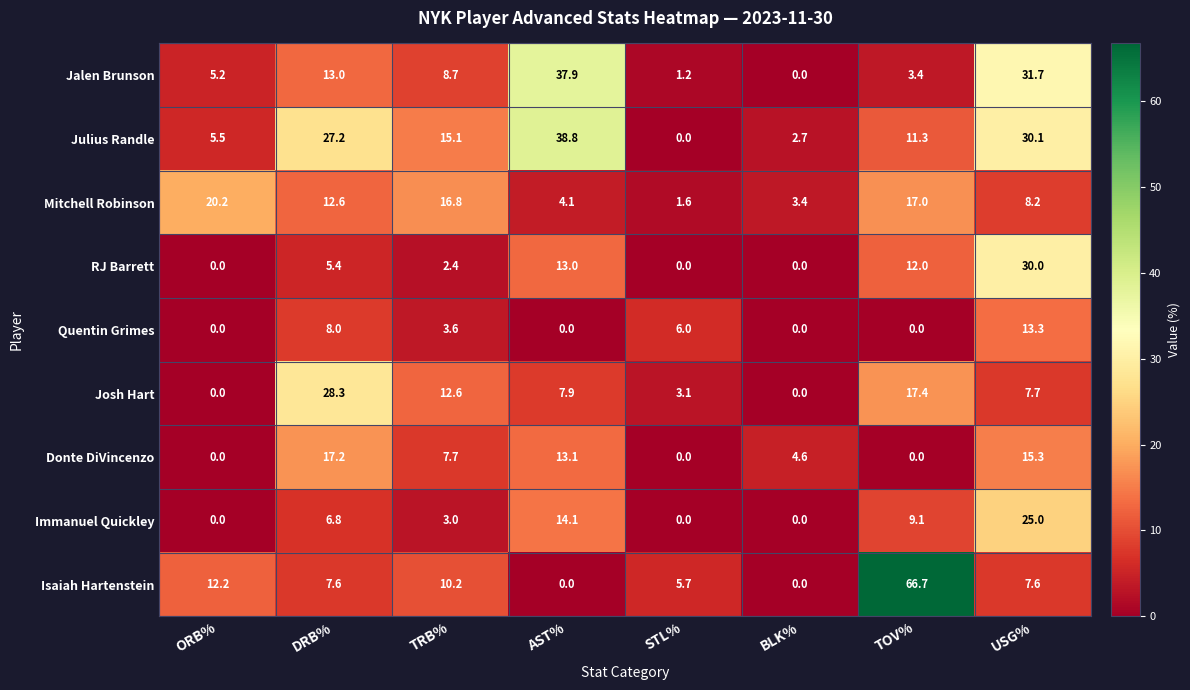

Where is Immanuel Quickley nearest to the value 12?

AST%